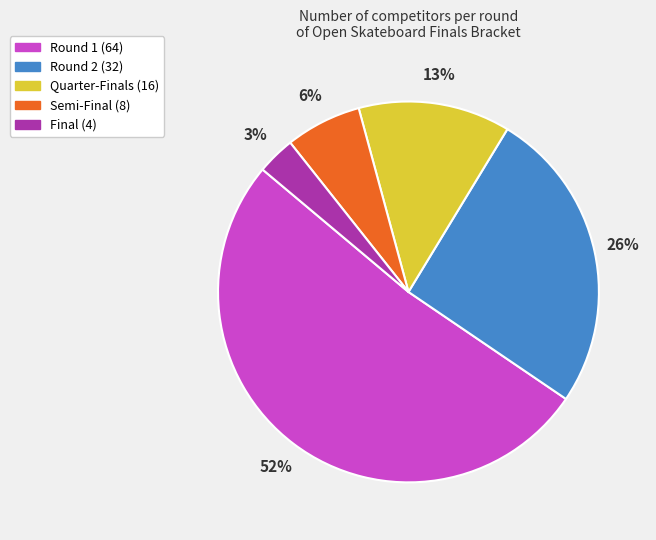

How many slices are in this pie chart?

5